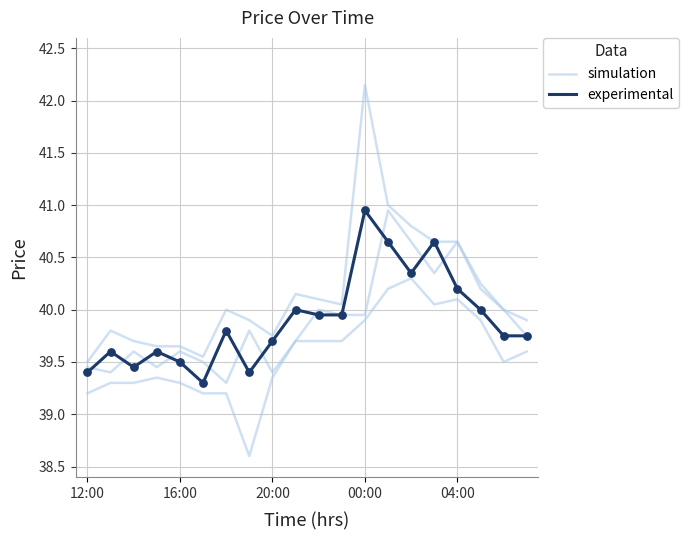

At which category is the sum across all series the highest?

13